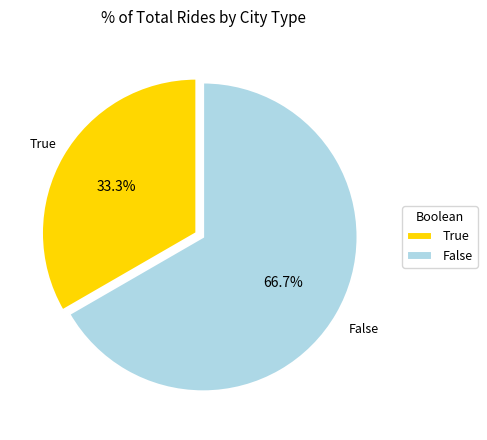

To the nearest percent, what is the combined percentage of False and True?

100%